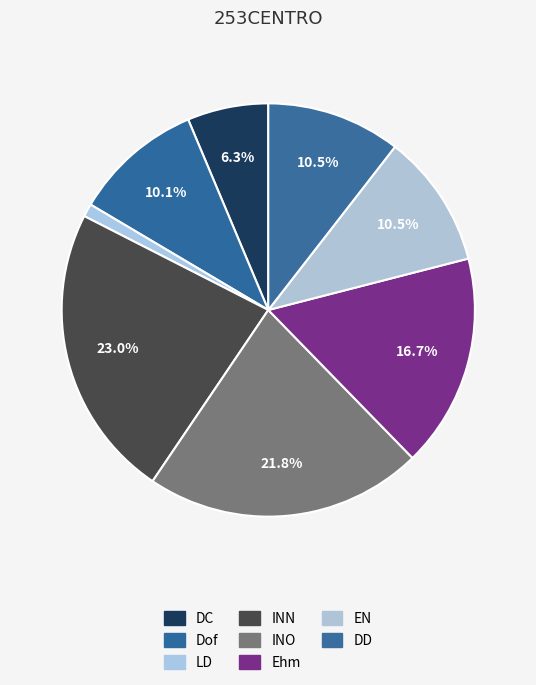

What is the largest slice in the pie chart?

INN